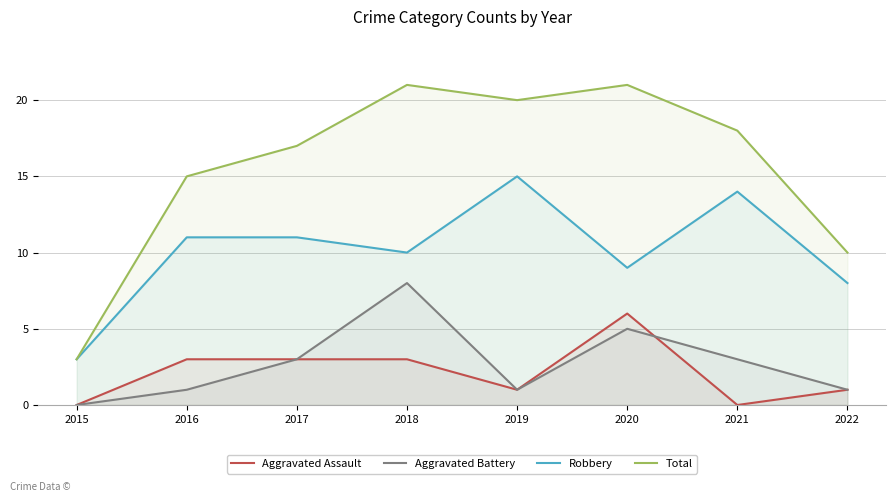

True or false: Aggravated Assault has more than 0 interior local peaks.

True